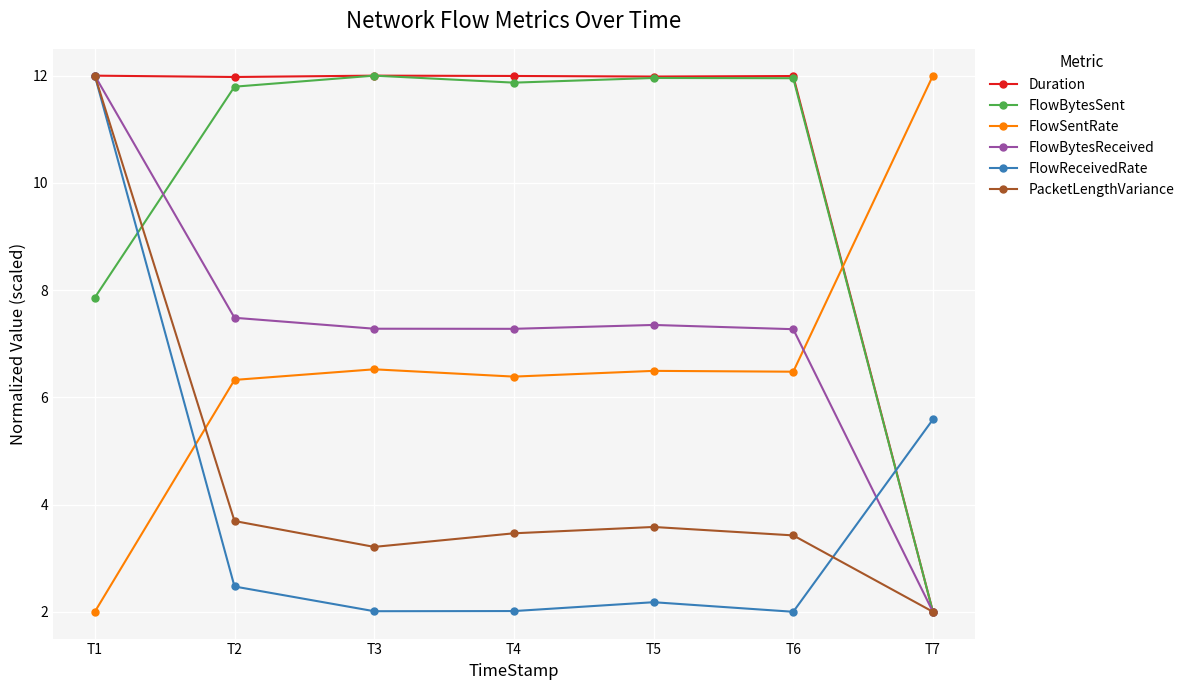

What is the approximate value of FlowSentRate at T1?

2.0